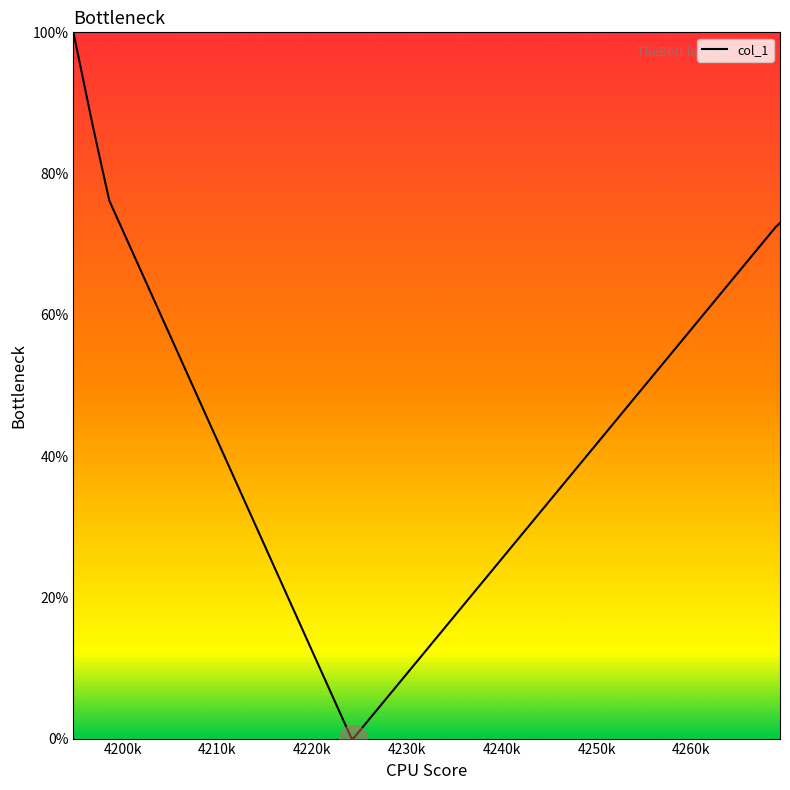

What is the difference between the maximum and minimum values?

100.0